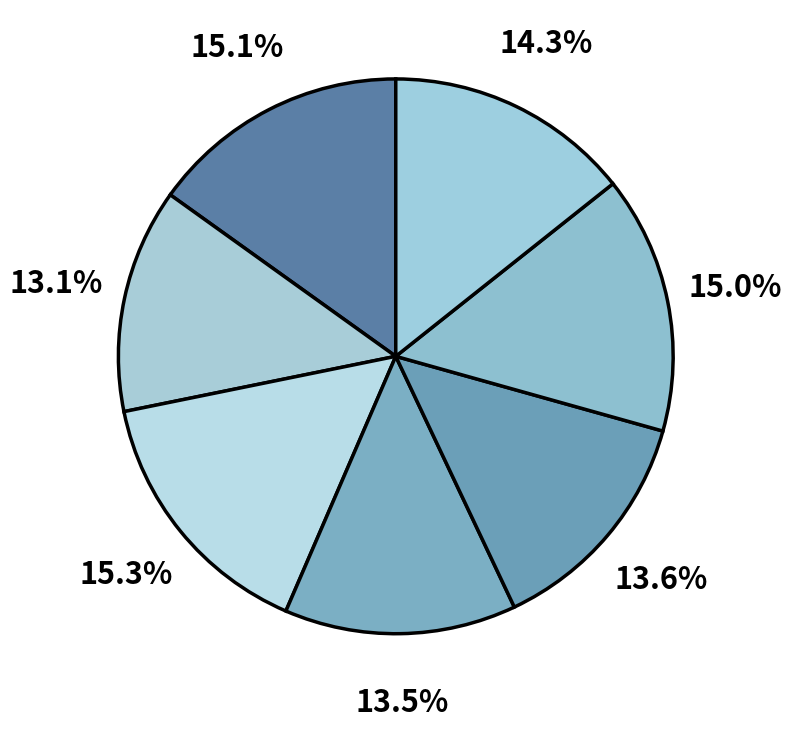

How many segments does this pie chart have?

7